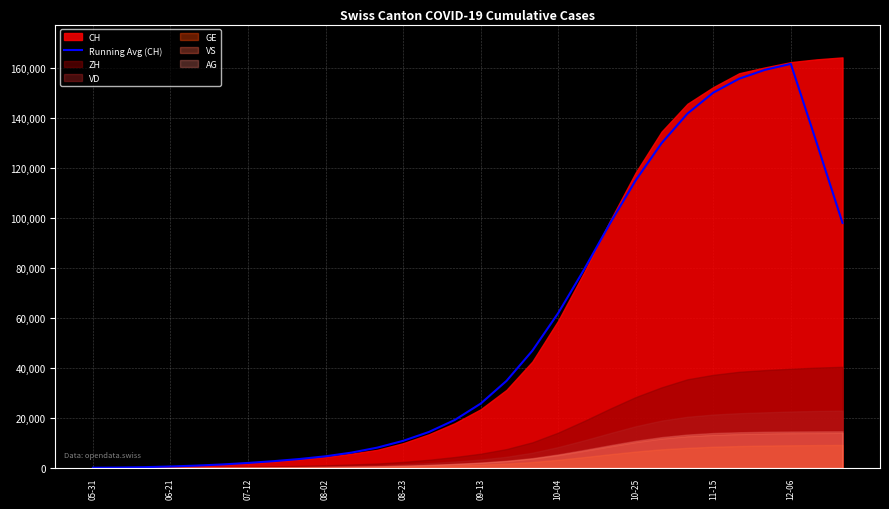

Reading right to left, extract all data points from this chart.

98007.0	130053.8	161631.8	159254.0	155698.4	150142.8	141742.8	129917.8	115095.6	97746.8	79346.8	61946.8	46885.0	34816.2	25720.6	19182.4	14382.4	10826.8	8113.0	6113.0	4644.6	3562.8	2704.8	1985.0	1373.6	913.6	570.0	292.4	148.0	68.2